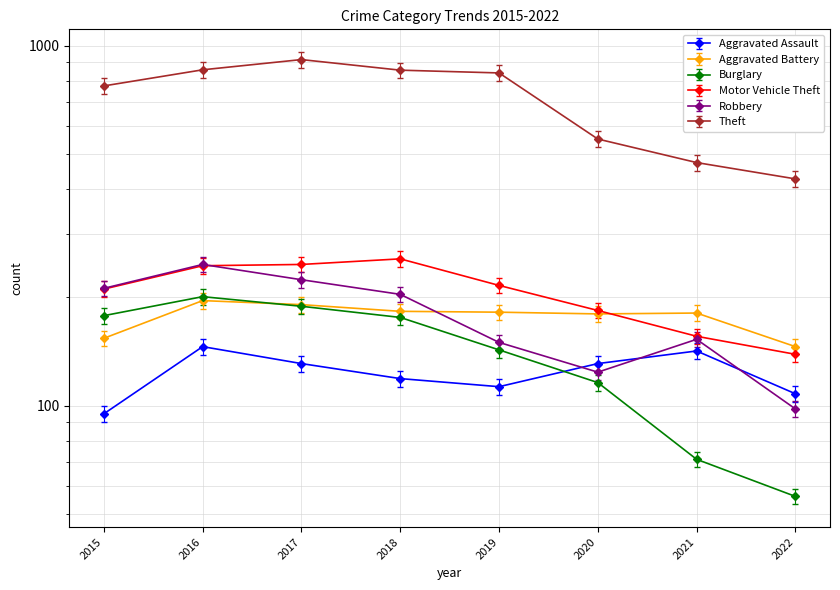

At which category is the sum across all series the highest?

2017